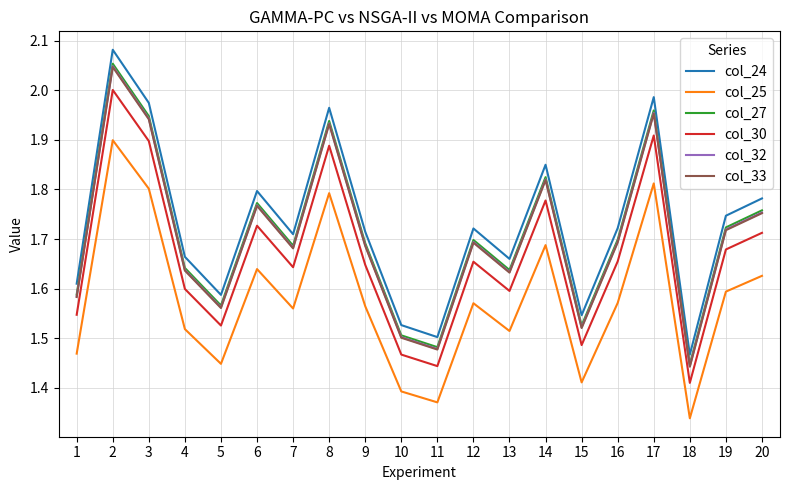

Is it true that col_32 equals 1.0 at 10?

False